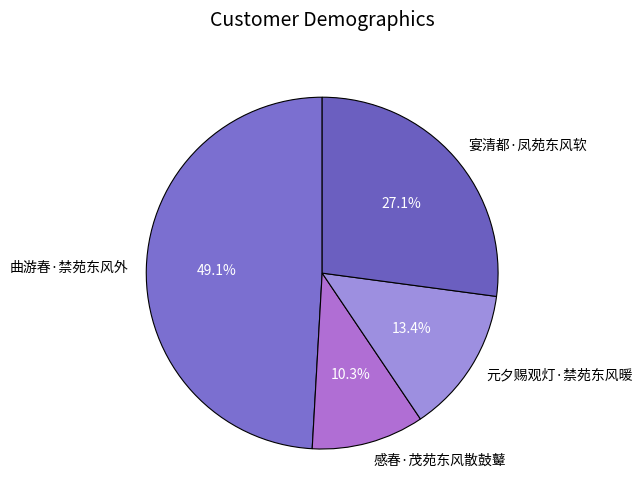

The 曲游春·禁苑东风外 slice represents 49% of the pie. True or false?

True